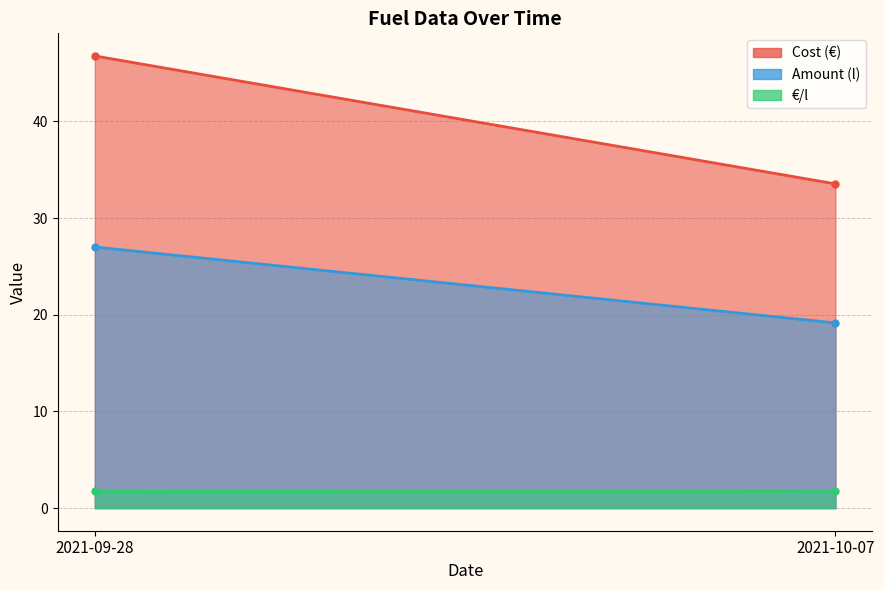

The value of Amount at 2021-10-07 is 26.8. True or false?

False